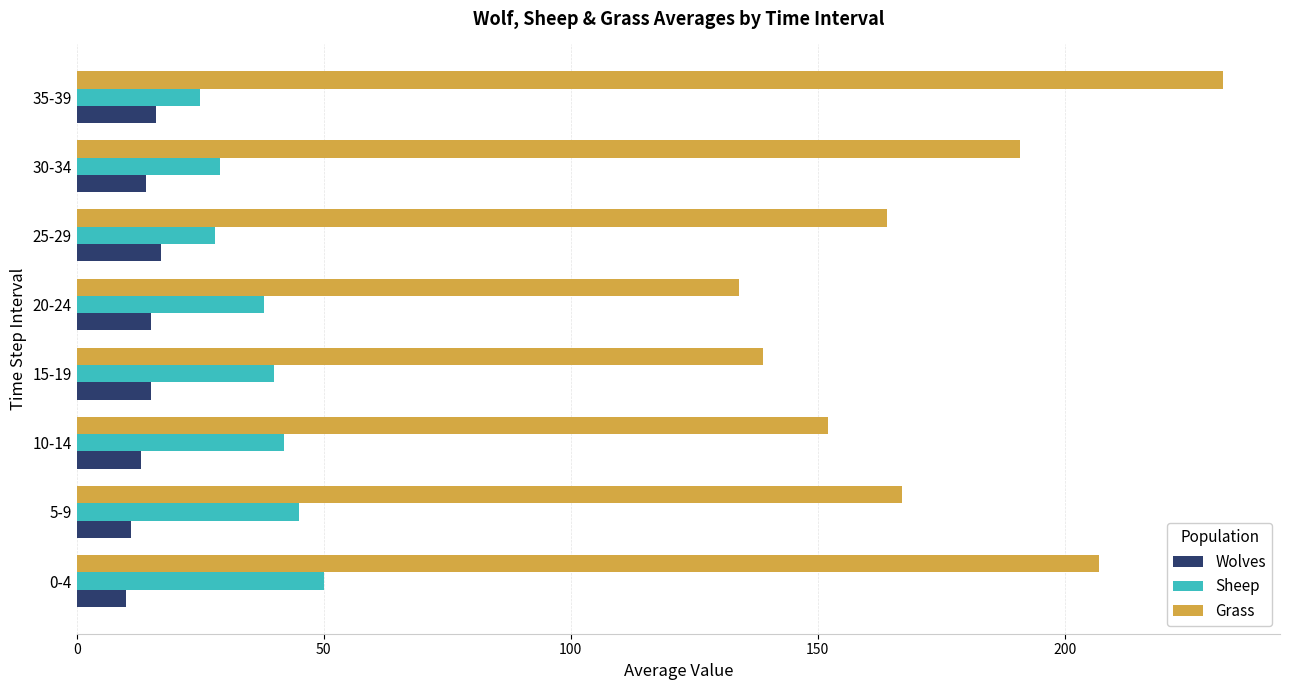

Which series has the widest spread of values?

Grass